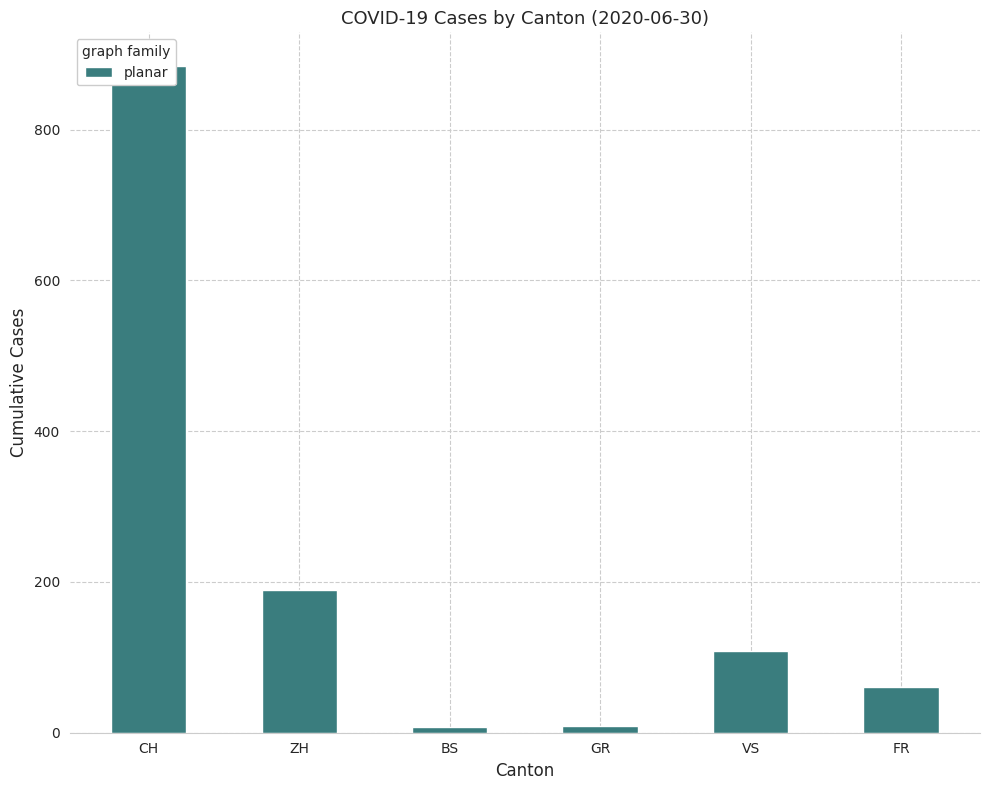

Is it true that the value at GR is 9?

True